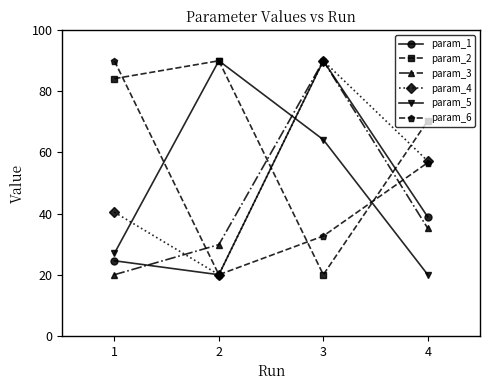

True or false: param_3 and param_2 intersect in this chart.

True